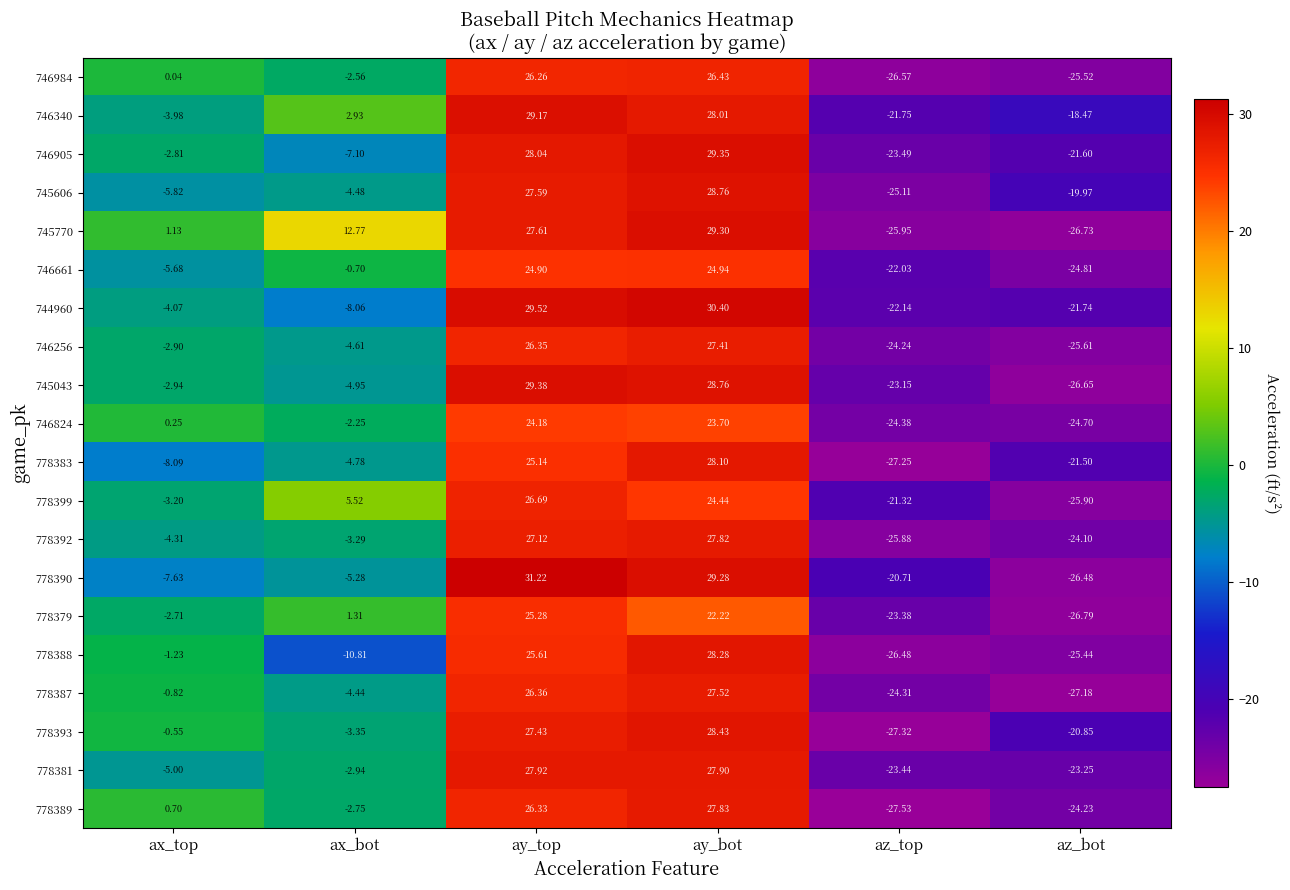

At which label does 746905 reach its minimum?

az_top